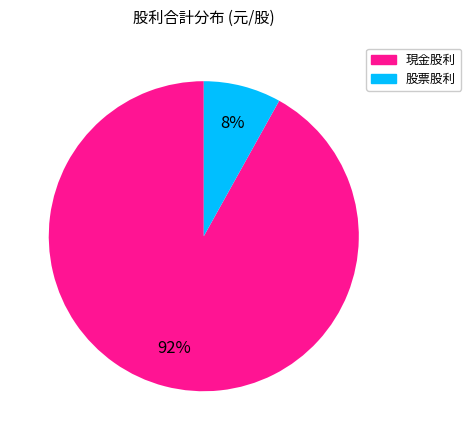

Does any single category account for the majority?

Yes